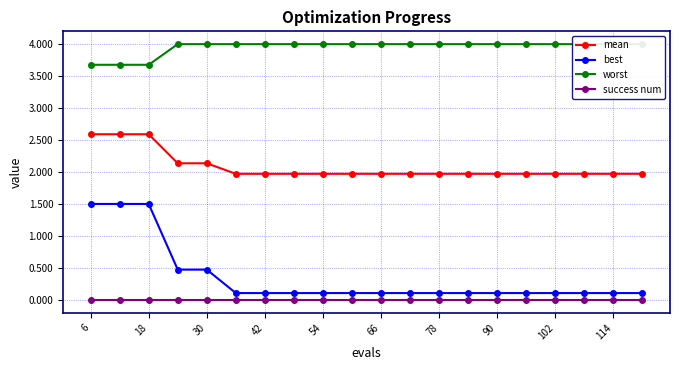

What is the value of the mean point at the 4th from the left?

2.1